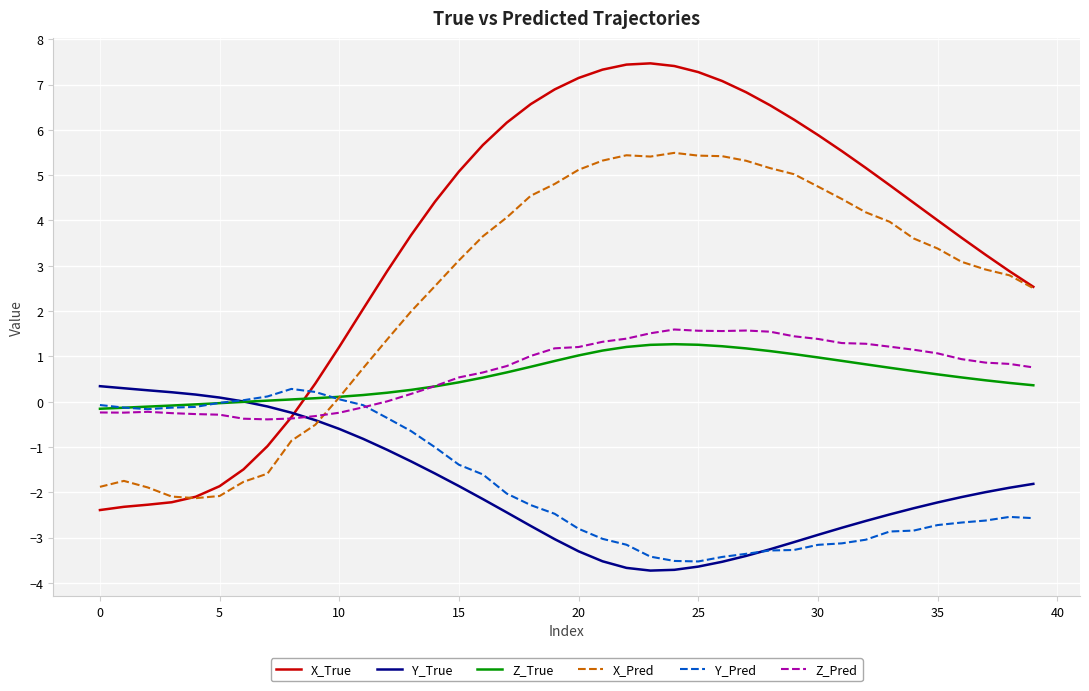

What is the minimum value shown in the chart?

-3.7